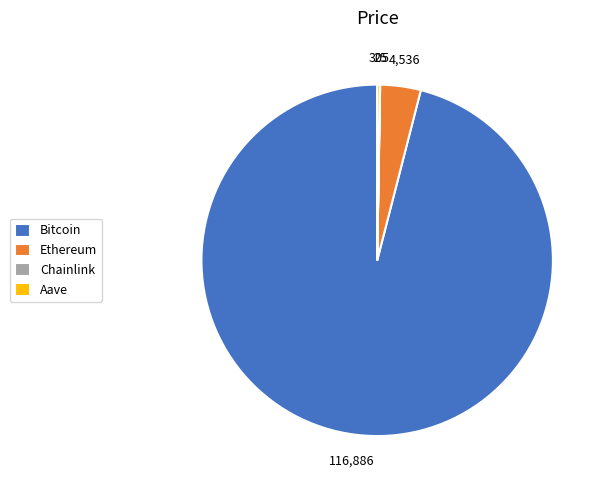

Does Bitcoin represent more than half of the total?

Yes